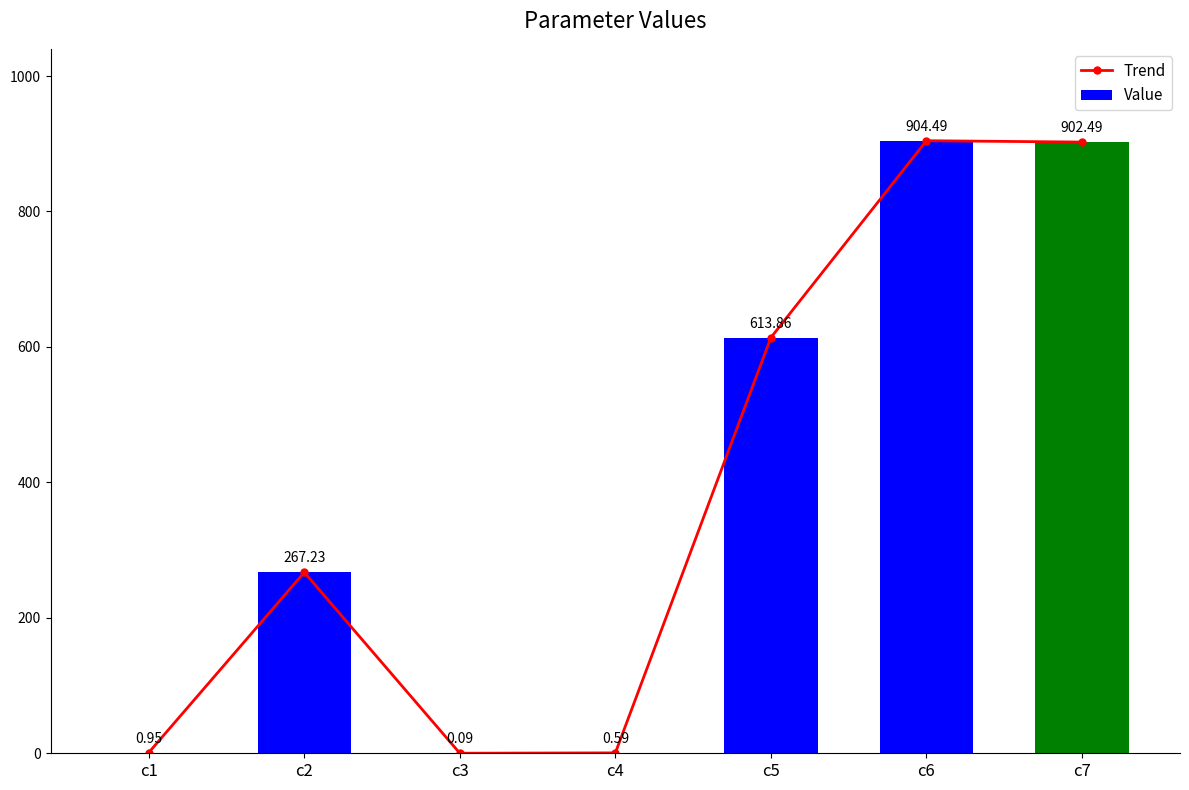

The Value series shows 180.8 at c7. True or false?

False